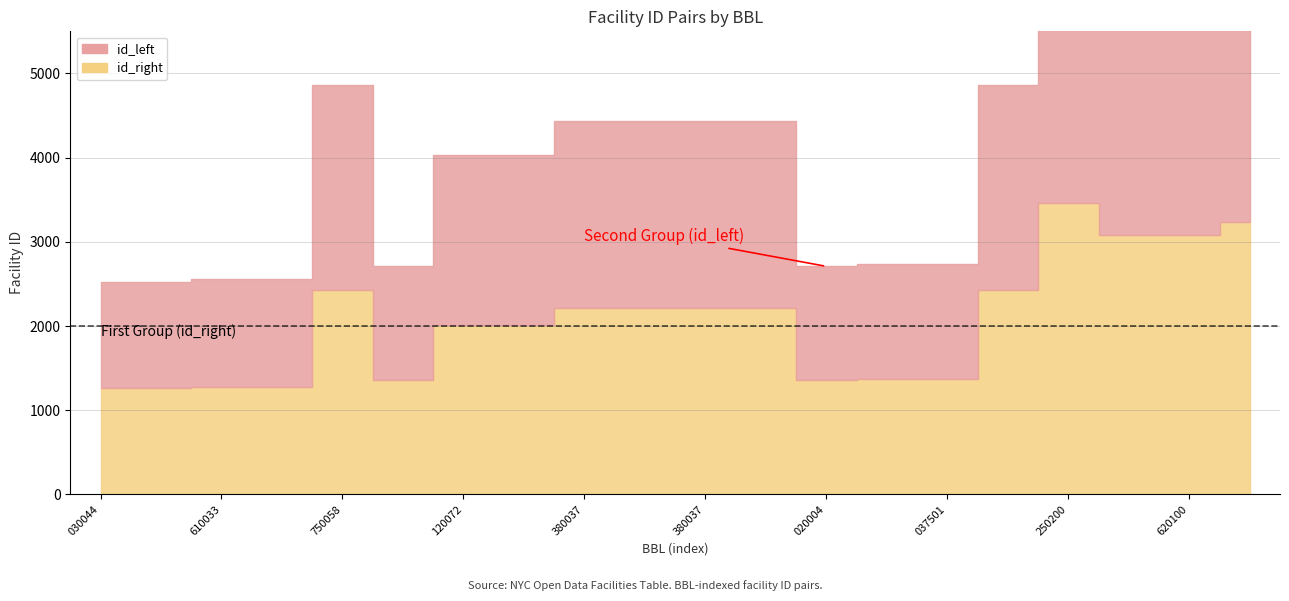

Is it true that id_left equals 1355 at 4101020004?

True